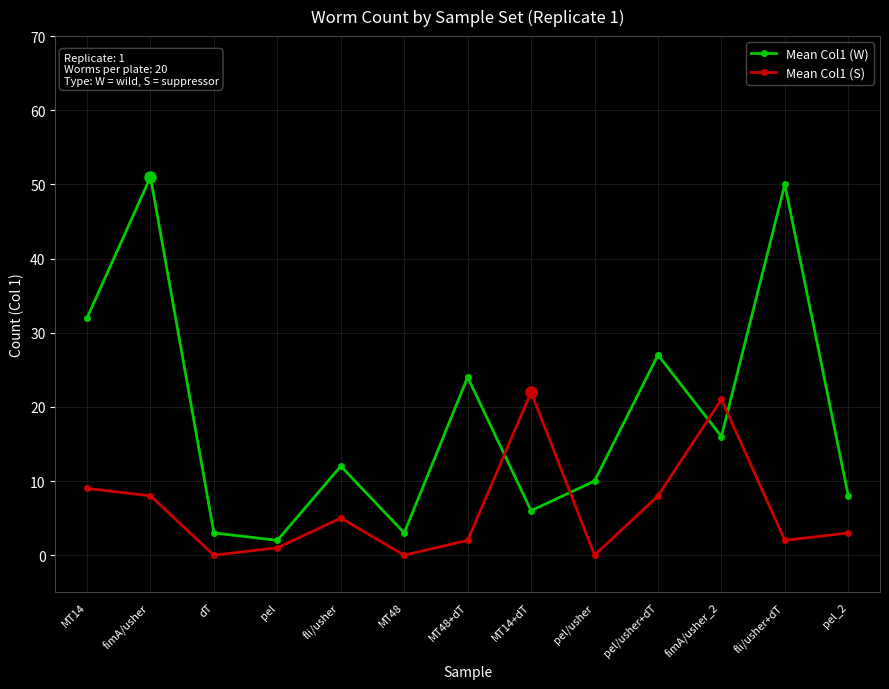

In Mean Col1 (S), how many points are lower than both neighbors (excluding endpoints)?

4